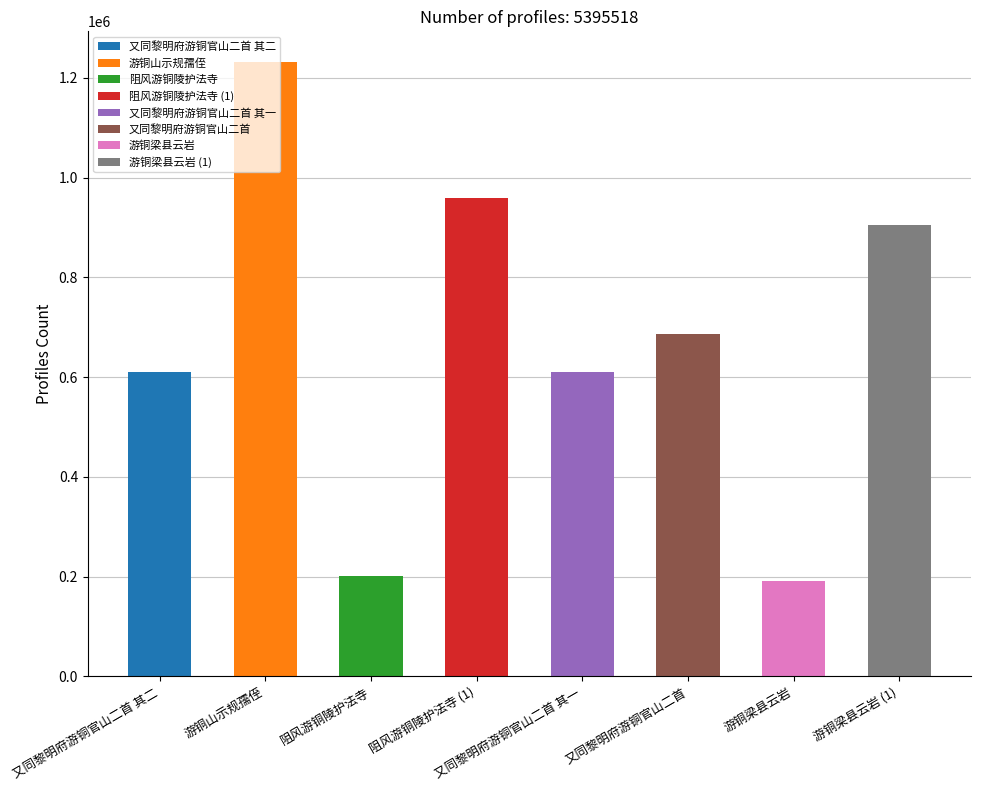

Where is the data nearest to the value 711756?

又同黎明府游铜官山二首